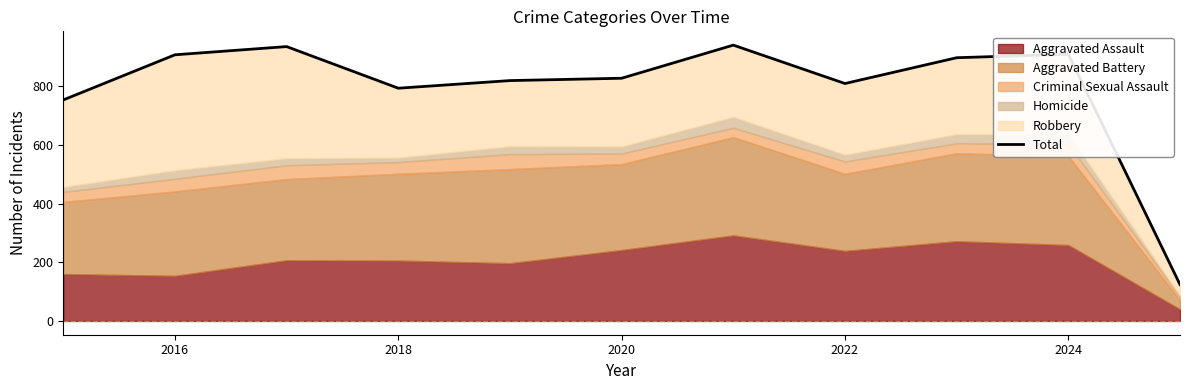

What is the maximum value shown in the chart?

941